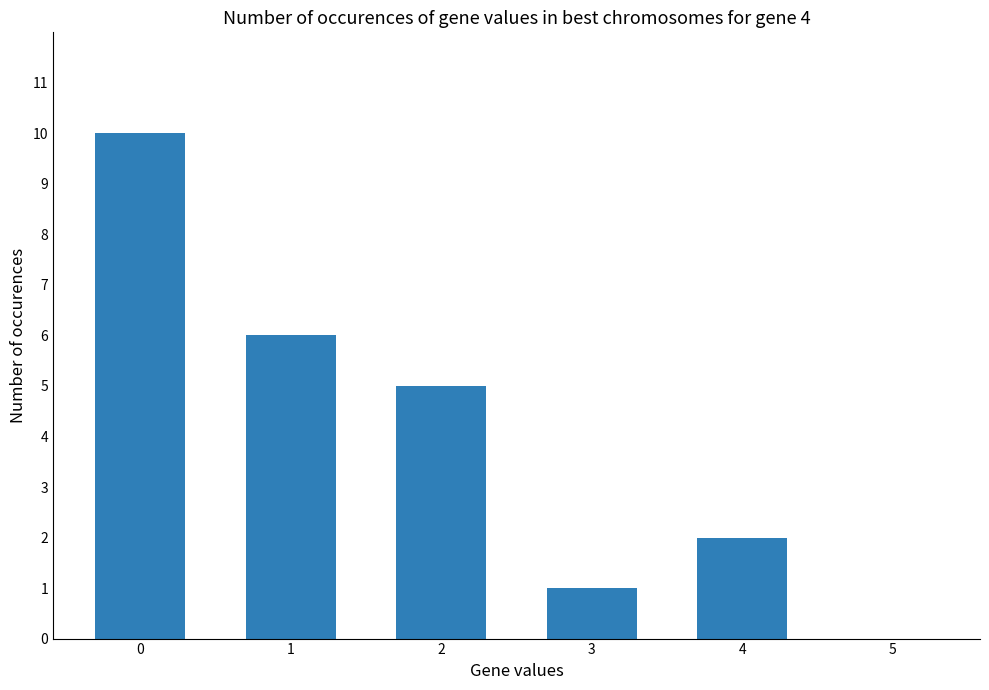

The chart shows a value of -5 at 5. True or false?

False